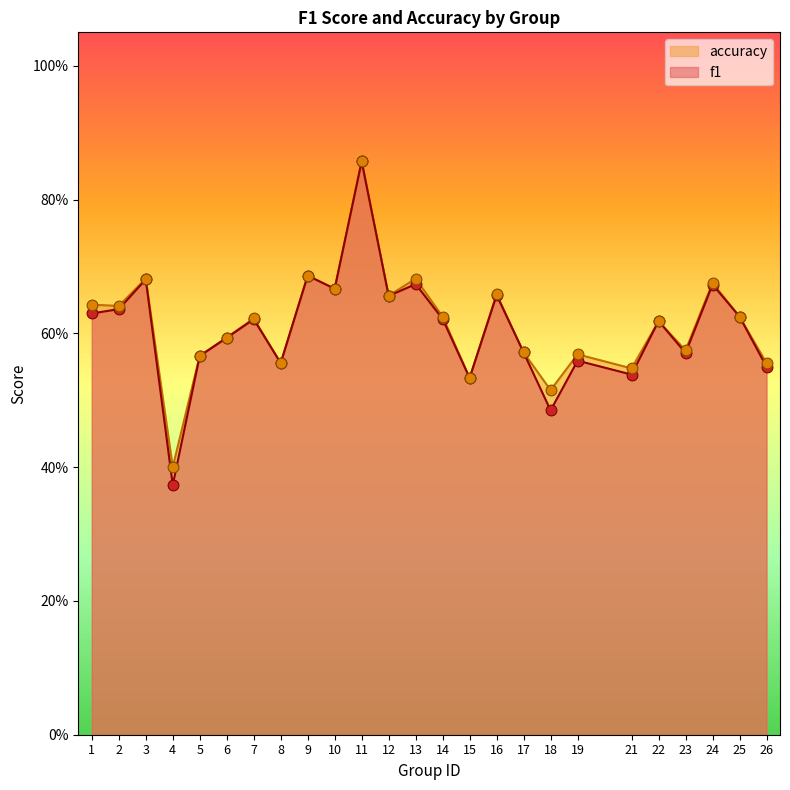

Which series has the largest total across all categories?

accuracy